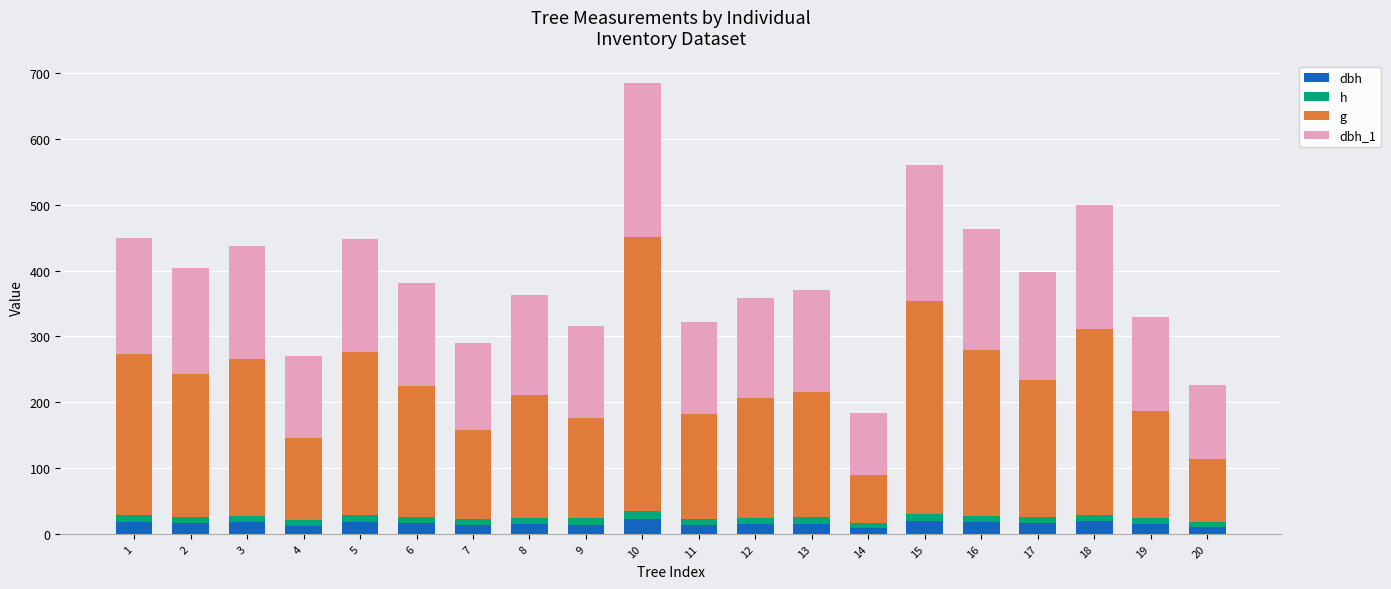

At which category is the sum across all series the highest?

10